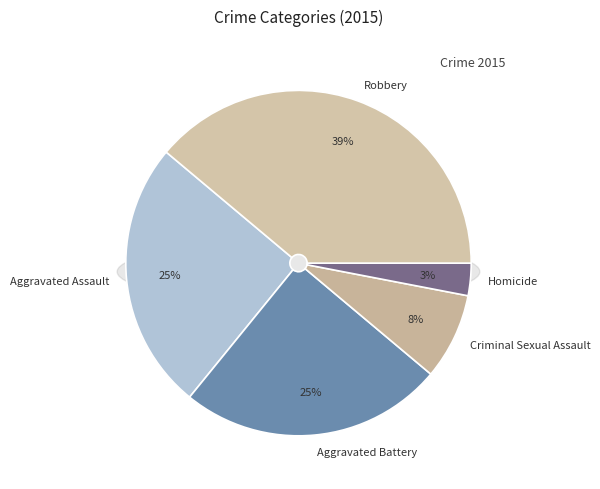

To the nearest percent, what is the average slice percentage?

20%